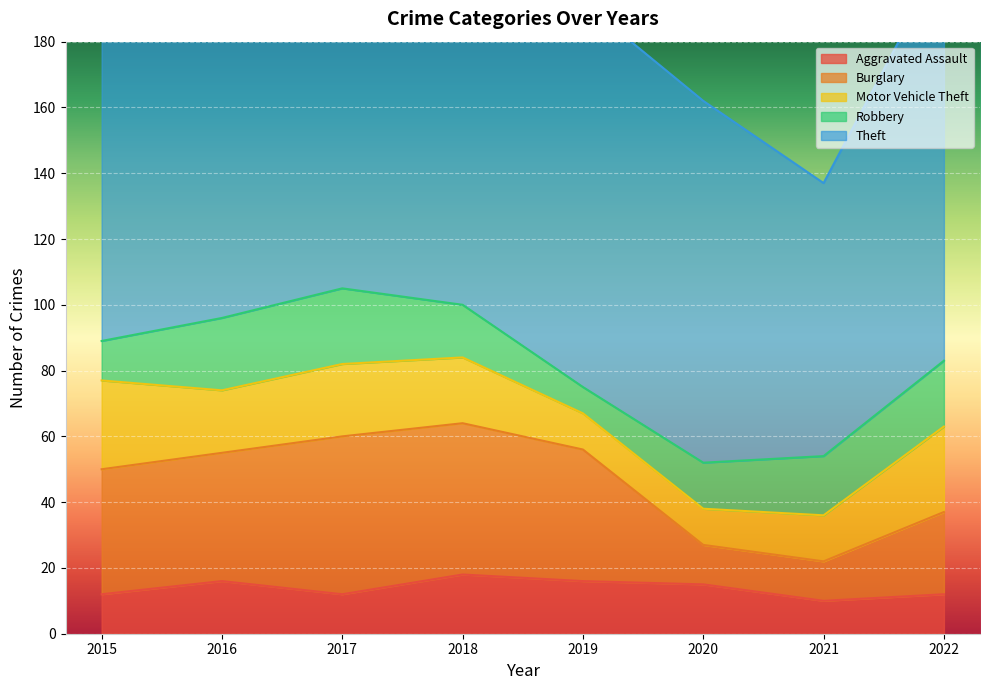

What is the value of the Theft point at the 2nd from the left?

146